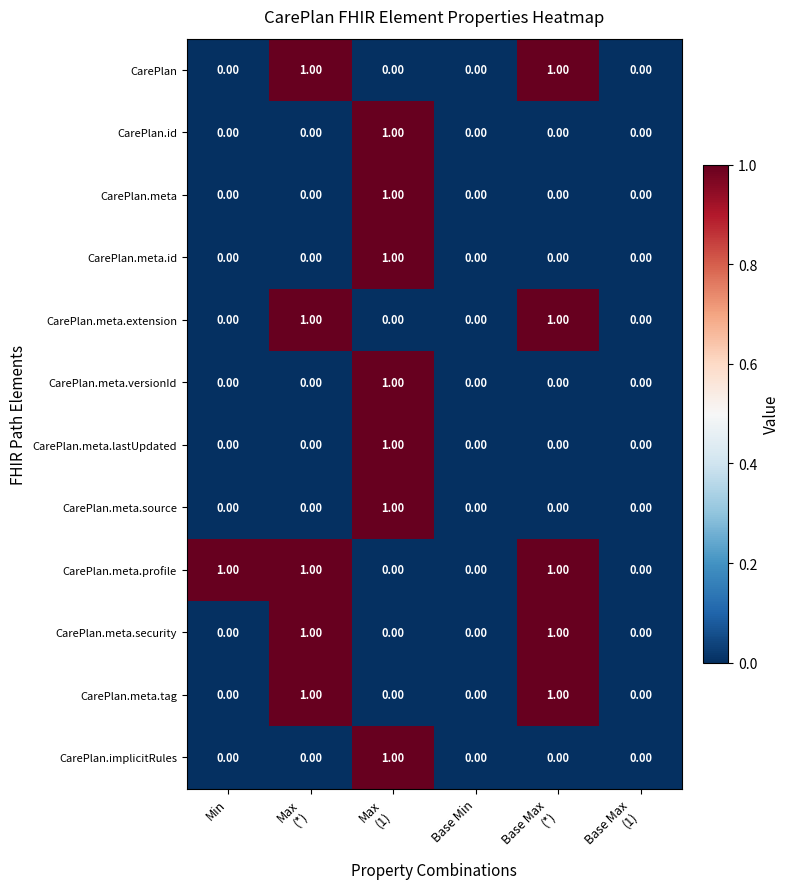

Which series has the largest total across all categories?

CarePlan.meta.profile